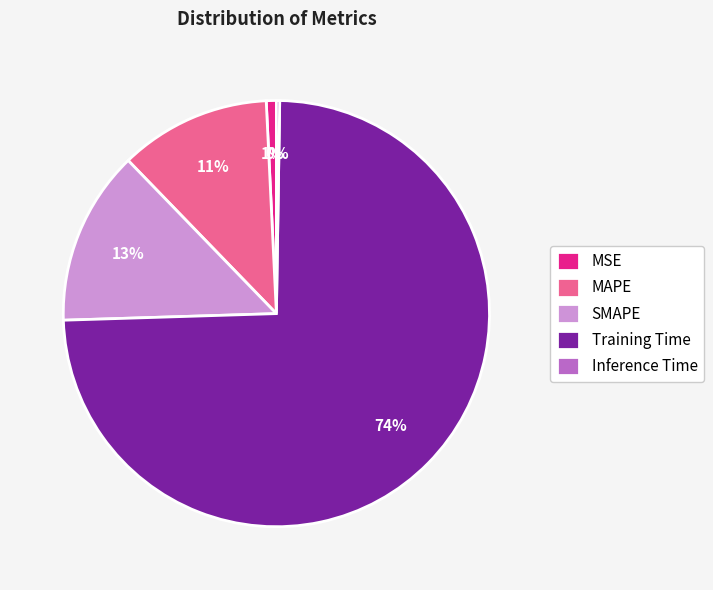

Which has a higher value, SMAPE or Training Time?

Training Time